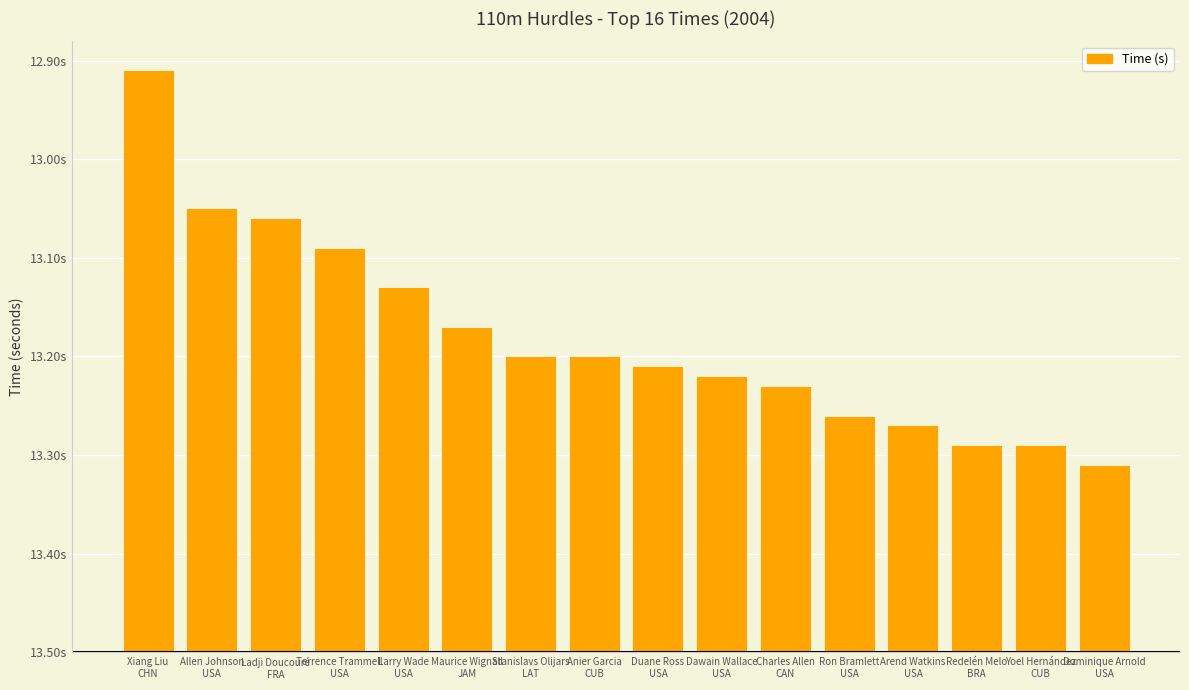

What is the difference between the maximum and minimum values?

0.4